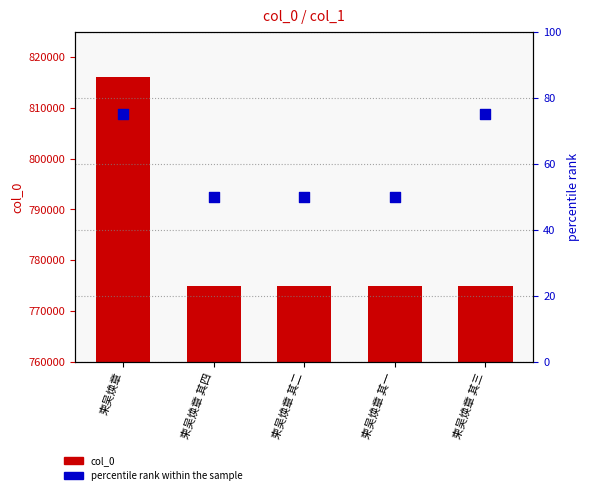

Which series contains the highest Y value?

col_0